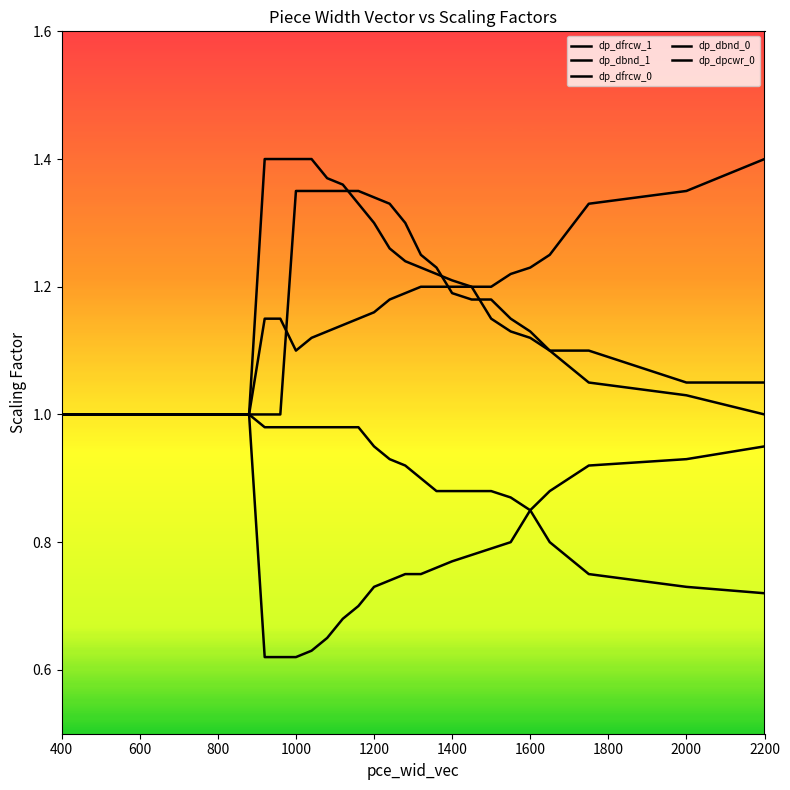

Does the chart have visible grid lines?

No